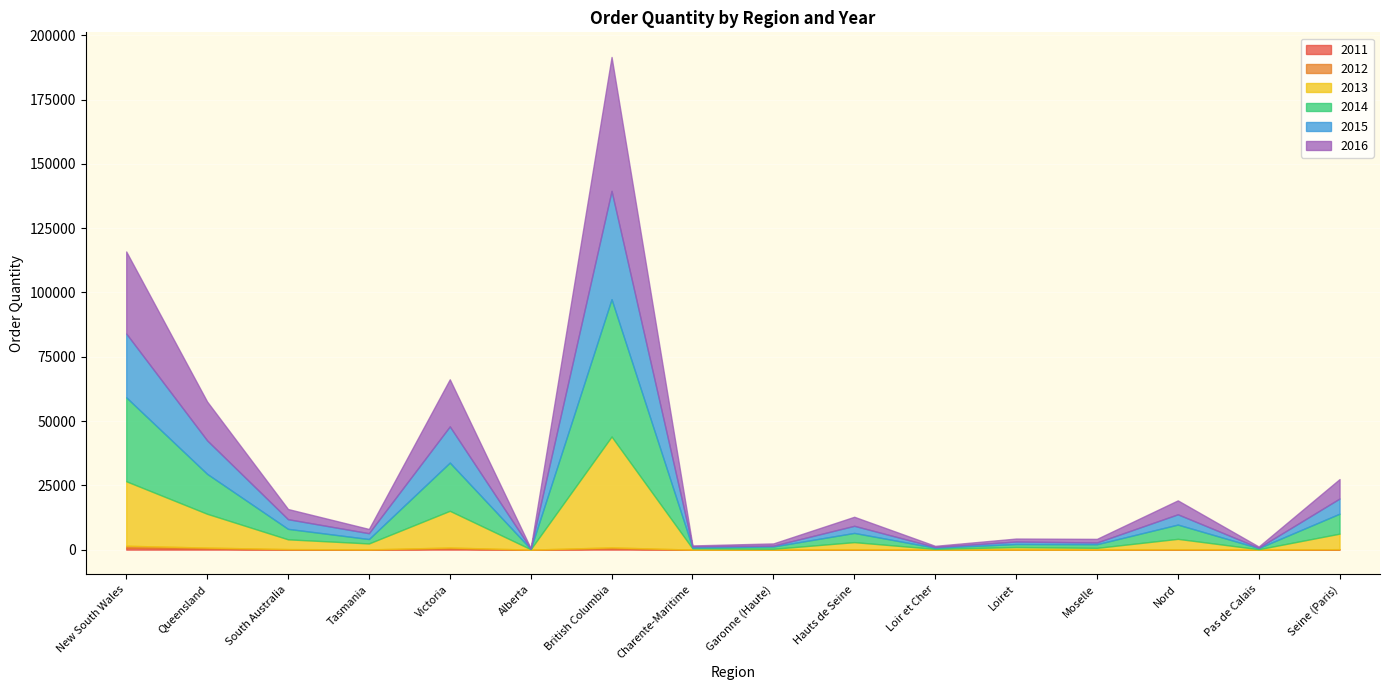

What position from the left is Seine (Paris)?

16